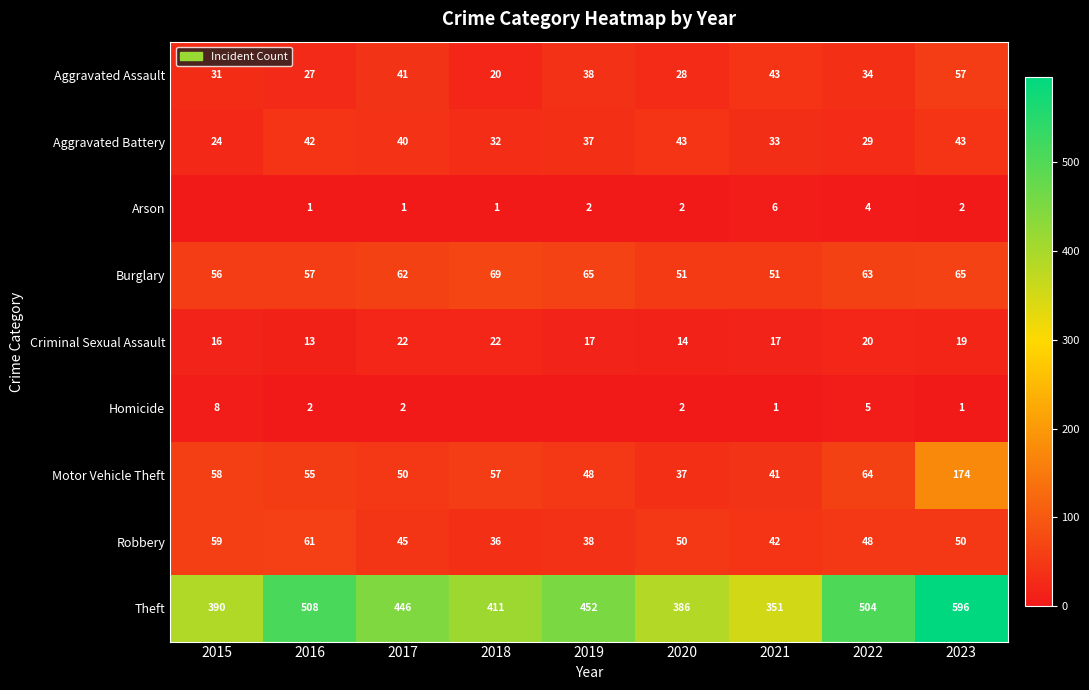

At which label does Aggravated Battery first exceed 37?

2016